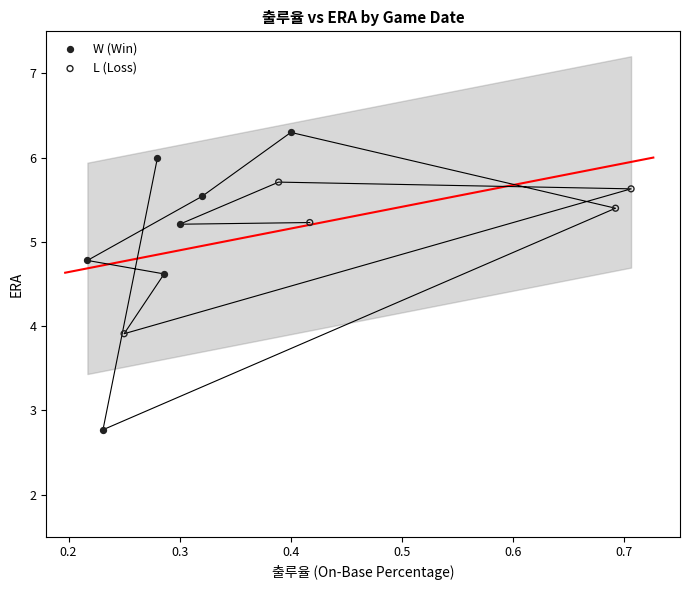

Which series has the widest spread of Y values?

W (Win)